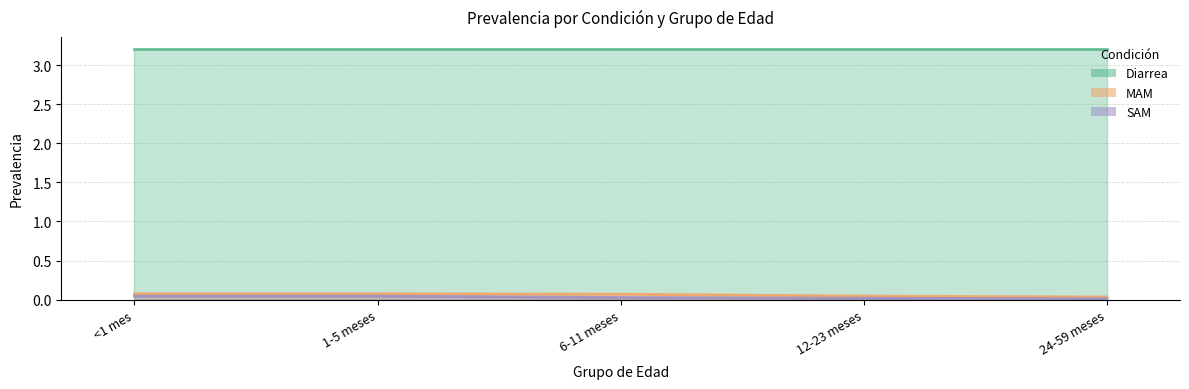

True or false: SAM and MAM cross at least once.

False